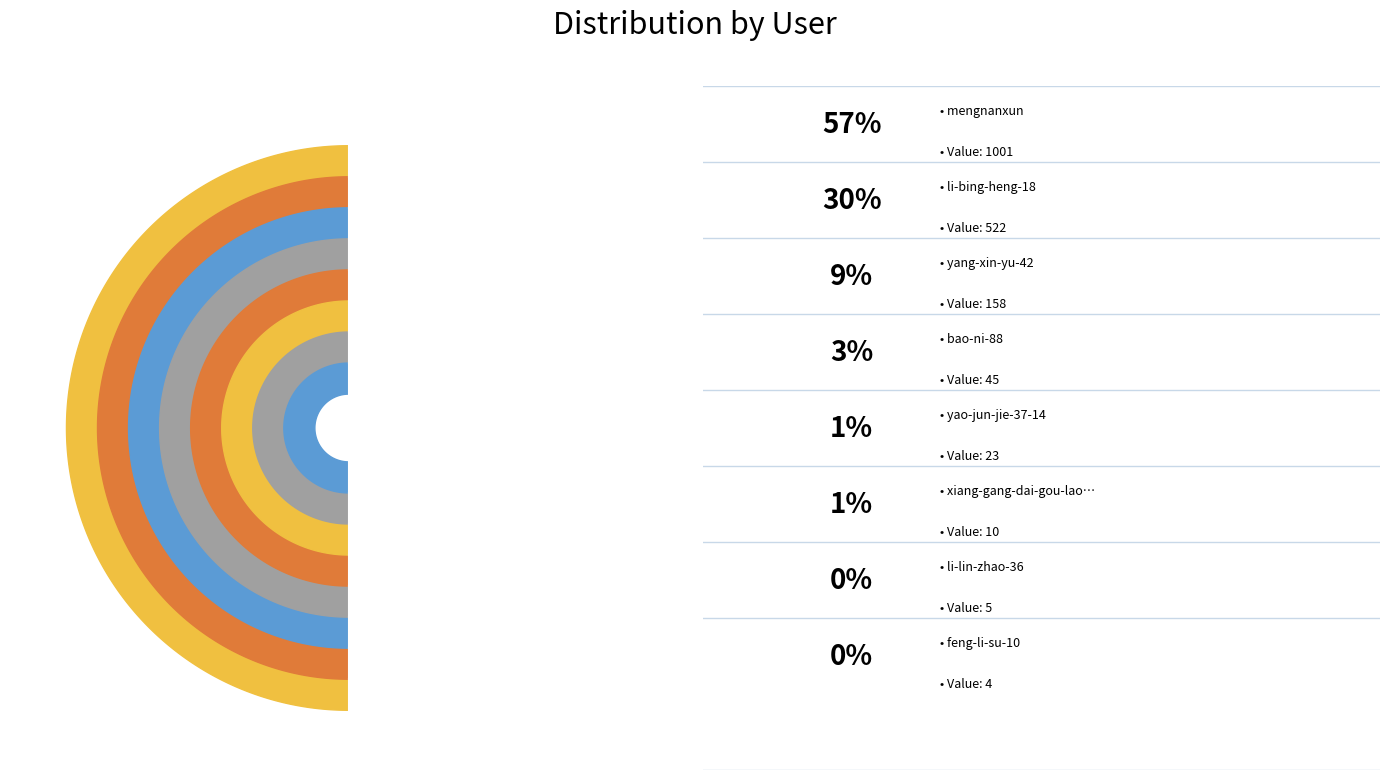

Approximately how many times larger is the value at bao-ni-88 compared to li-lin-zhao-36?

9.0